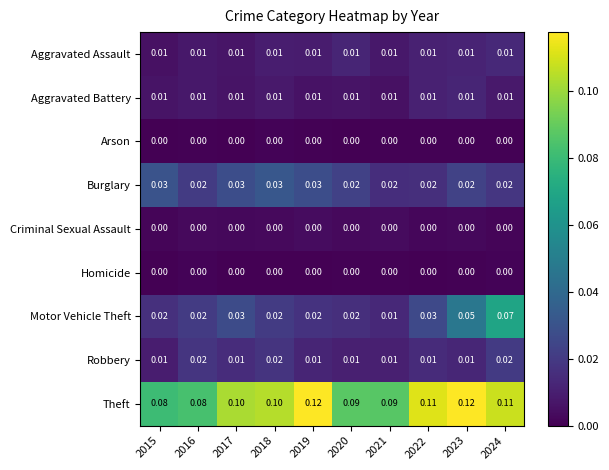

Is the value of Aggravated Assault at 2022 greater than the value of Burglary at 2018?

No